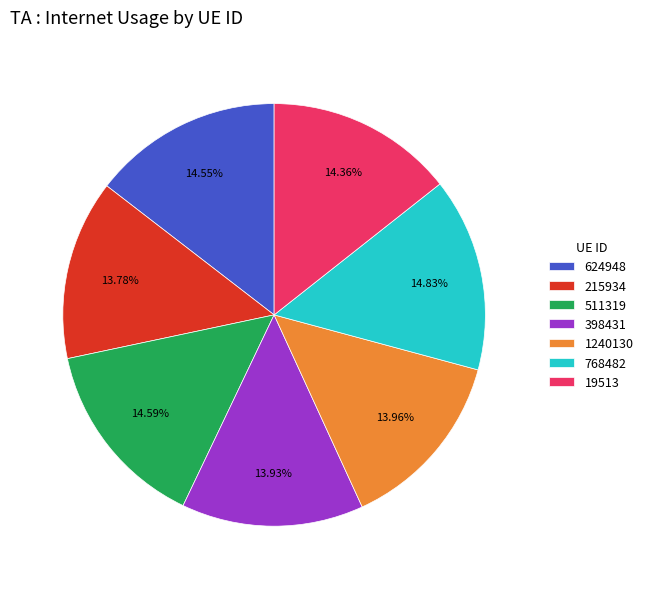

Count the number of slices in the pie.

7